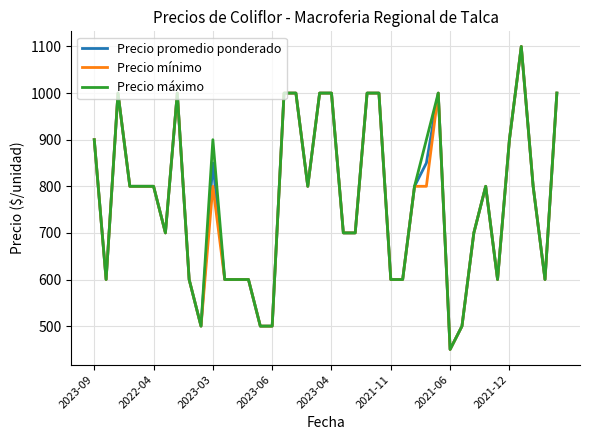

What is the minimum value for Precio promedio ponderado?

450